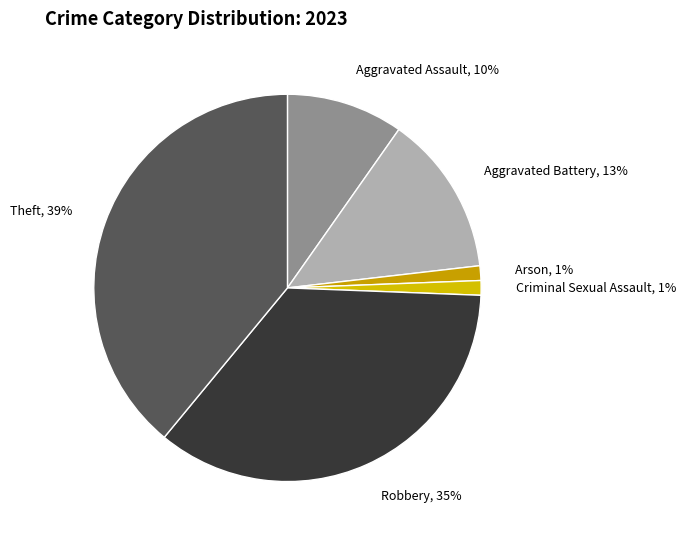

Which has a higher value, Arson, 1% or Theft, 39%?

Theft, 39%